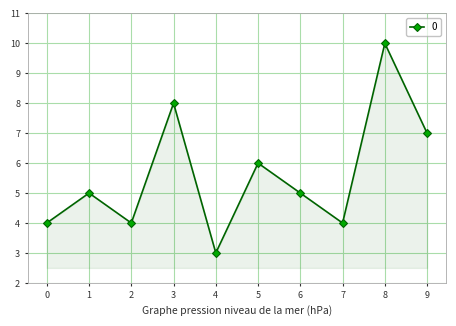

Reading left to right, transcribe all the data shown in this chart.

0=4	1=5	2=4	3=8	4=3	5=6	6=5	7=4	8=10	9=7